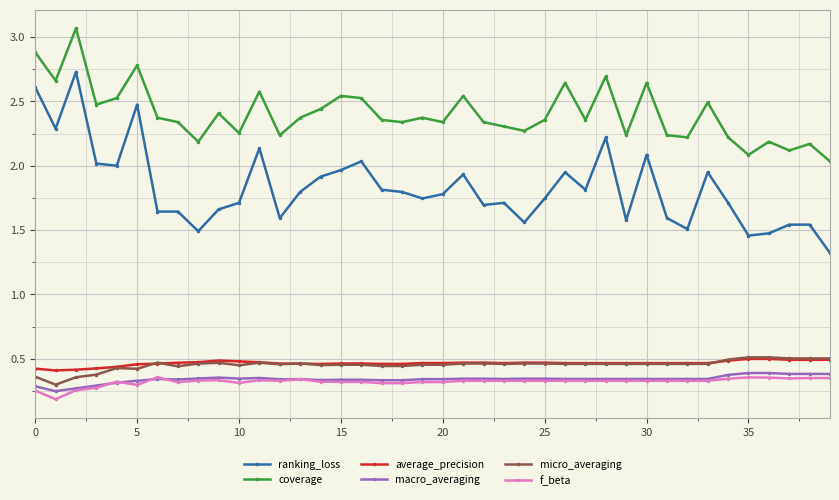

Is this an area chart (filled region under the line)?

No